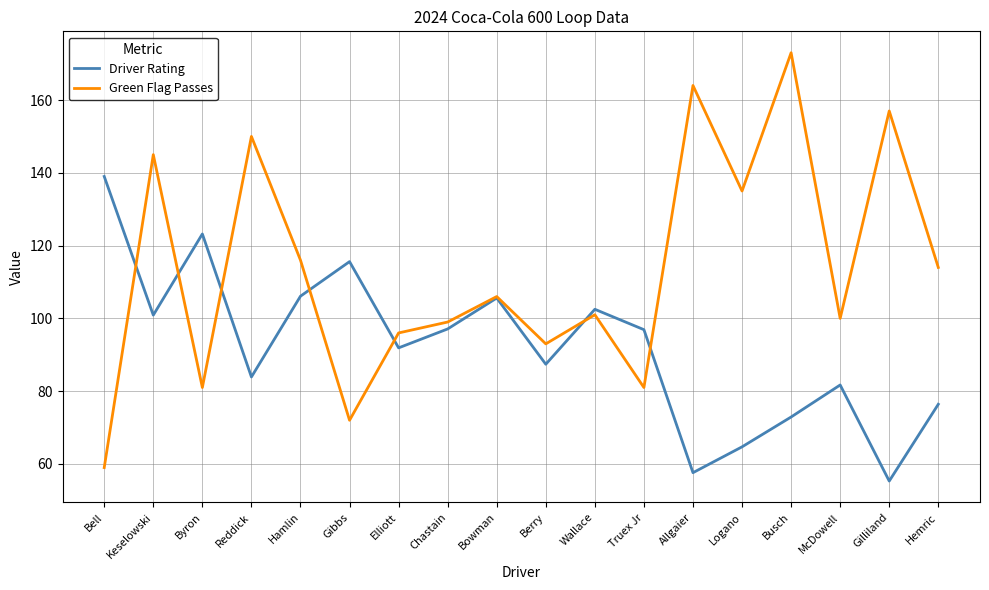

Rank the series at Logano from highest to lowest value.

Green Flag Passes, Driver Rating